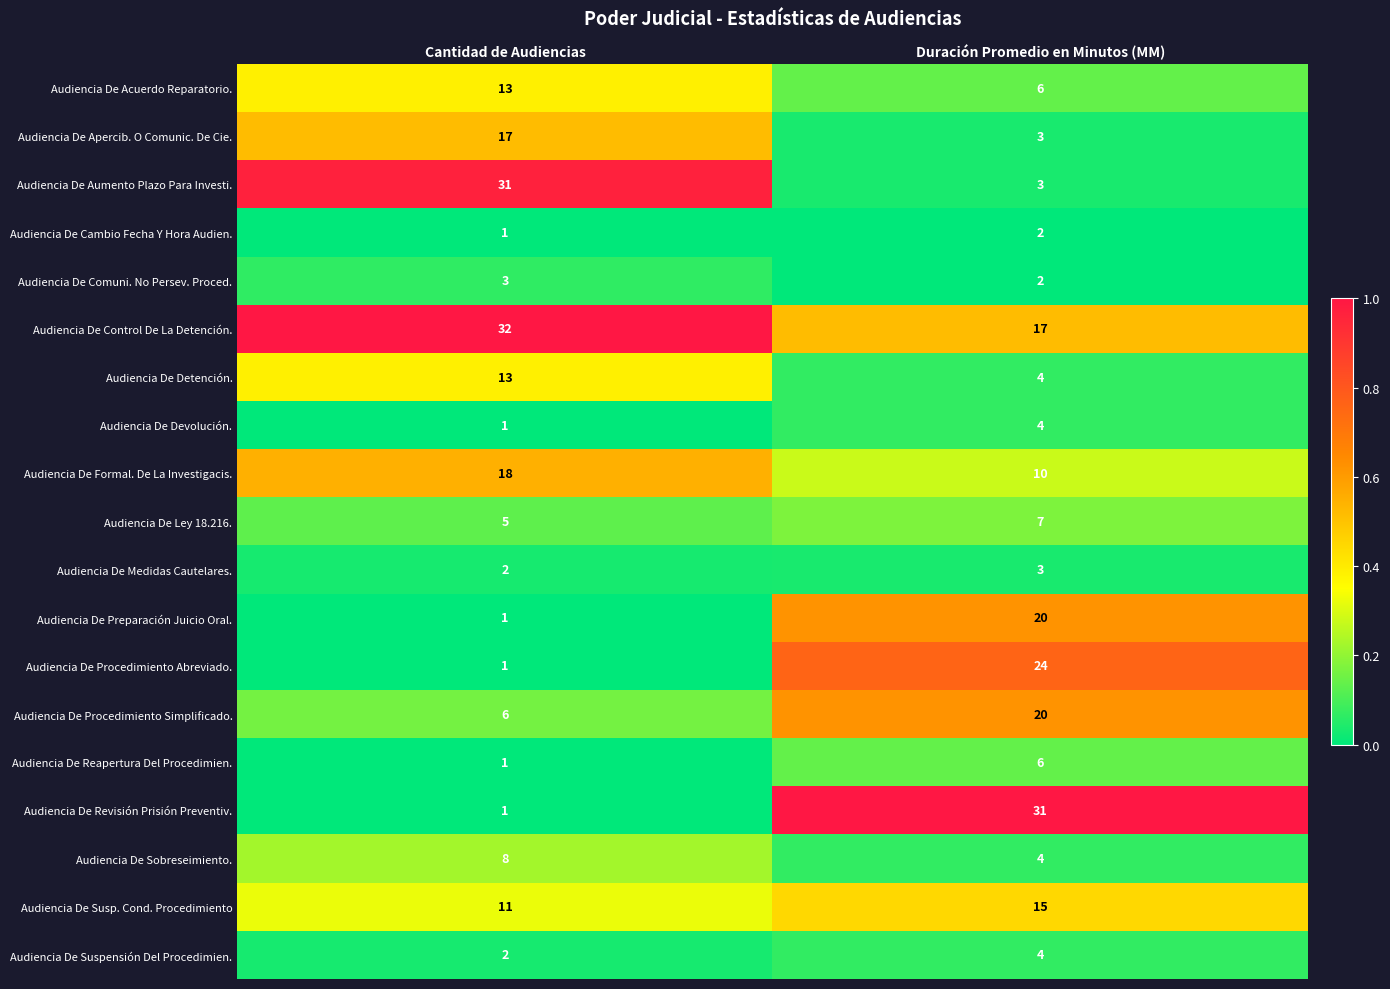

What is the difference between the highest and lowest values at Duración Promedio en Minutos (MM)?

29